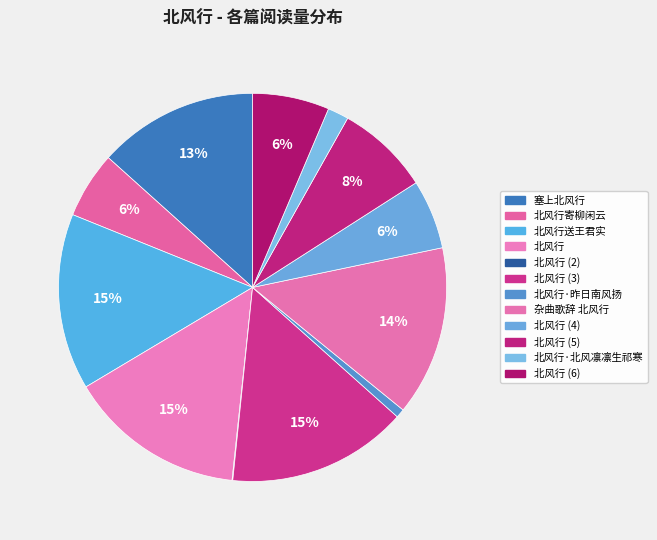

What is the largest slice in the pie chart?

北风行